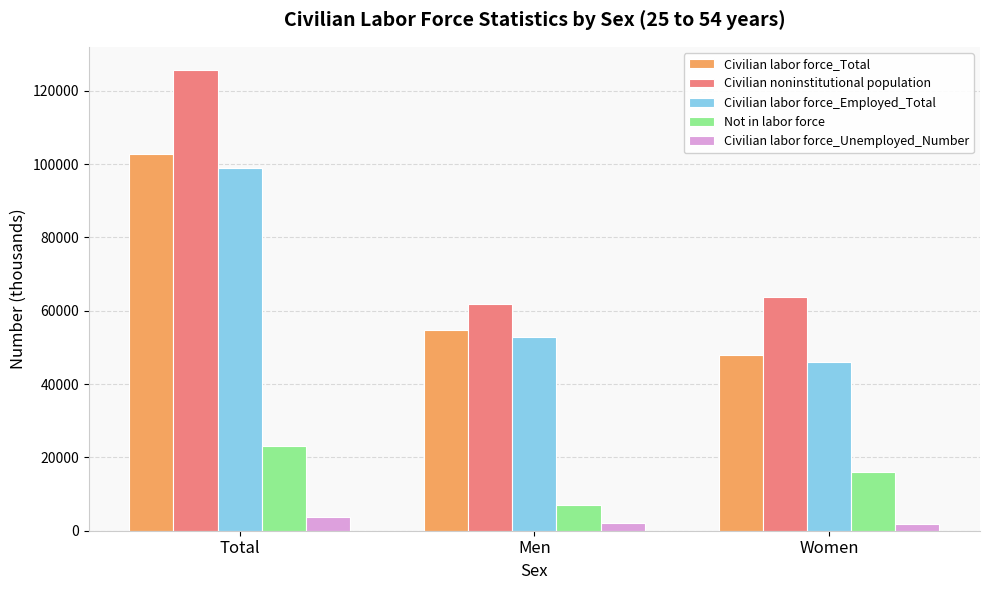

Is it true that Civilian noninstitutional population equals 15458 at Women?

False